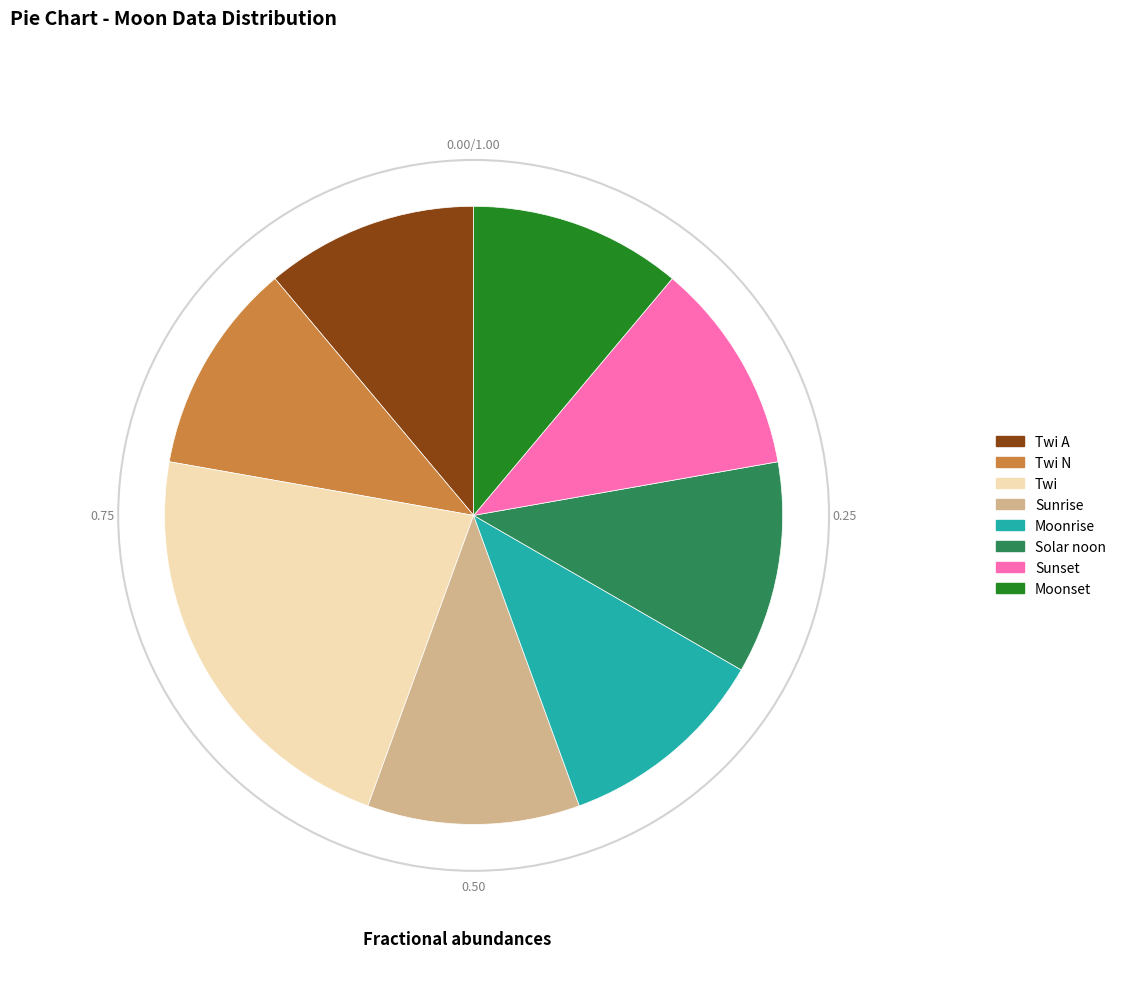

Approximately how many times larger is the value at Solar noon compared to Sunset?

1.0